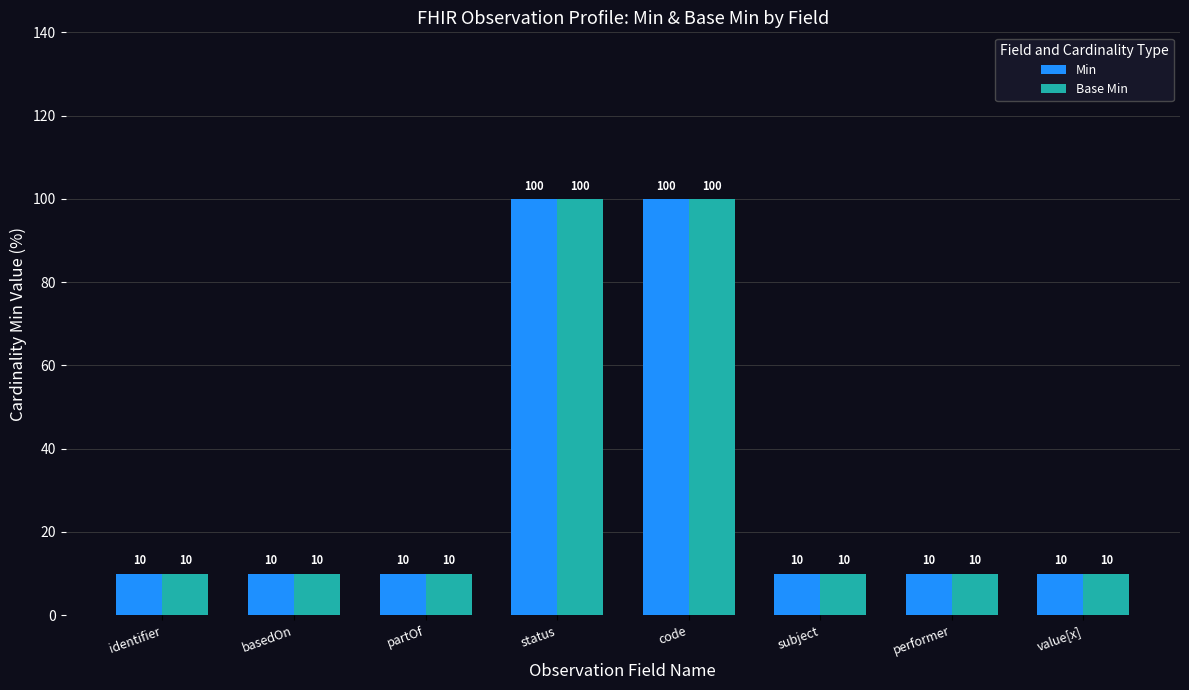

What is the label of the 1st bar from the left?

identifier